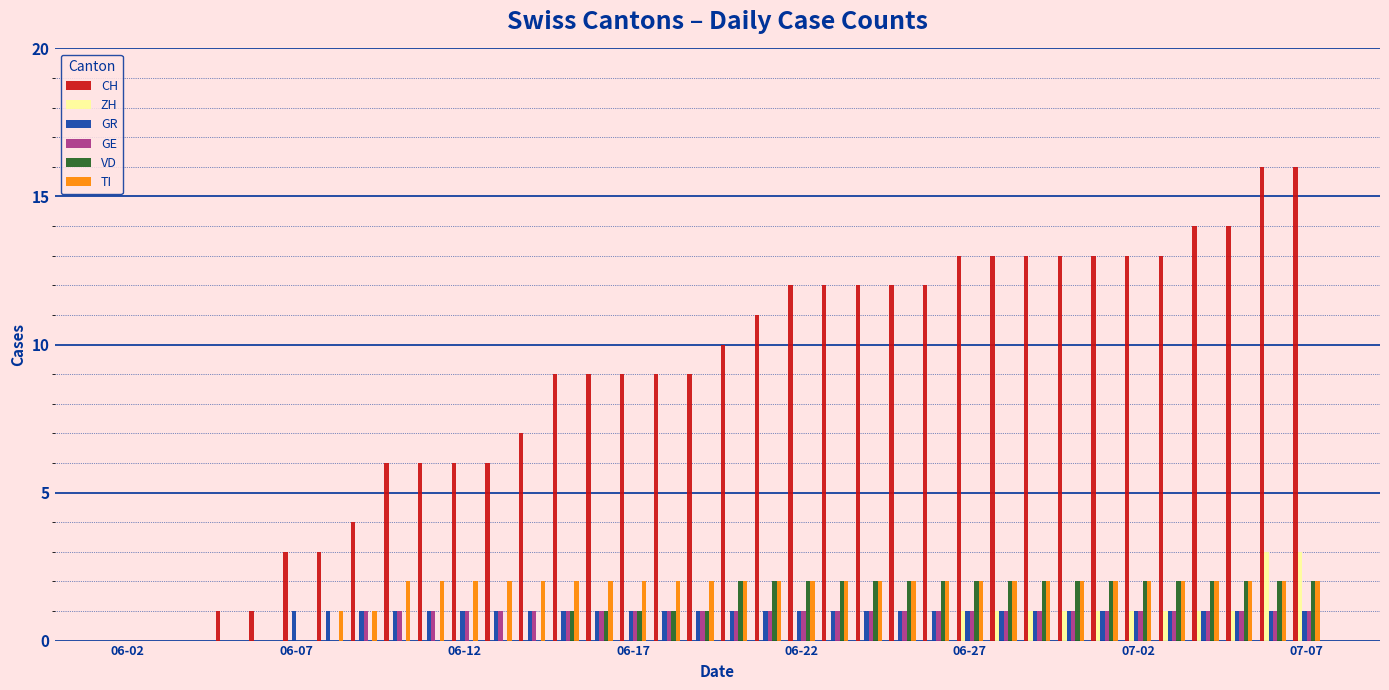

Which series has the largest total across all categories?

CH